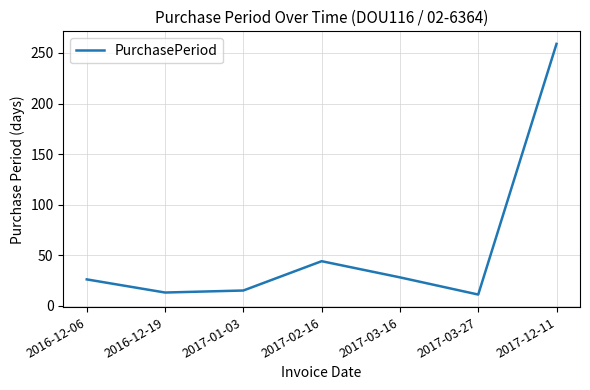

What is the sum of the values at 2017-01-03 and 2016-12-19?

28